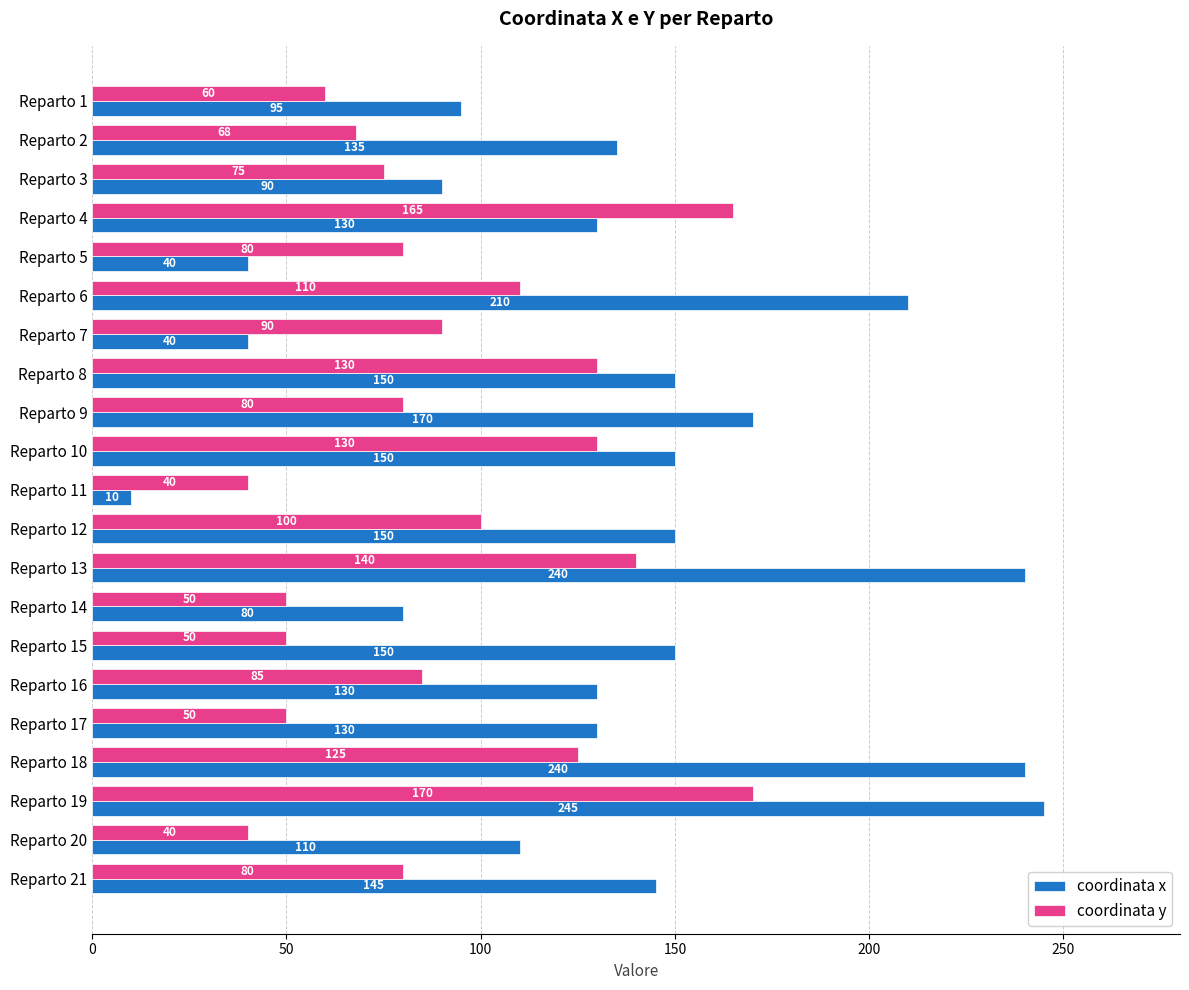

Is the value of coordinata x at Reparto 2 greater than the value of coordinata y at Reparto 7?

Yes